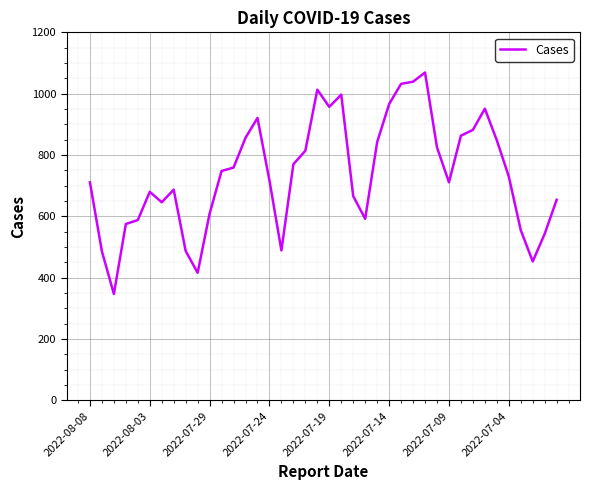

What is the difference between the maximum and minimum values?

722